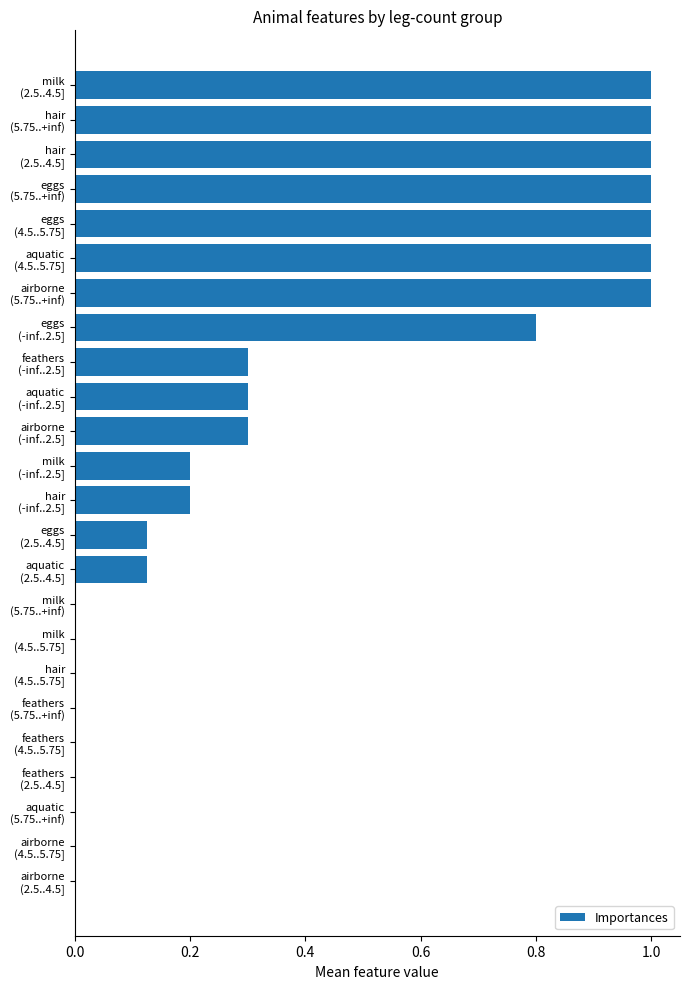

What is the greatest value displayed?

1.0